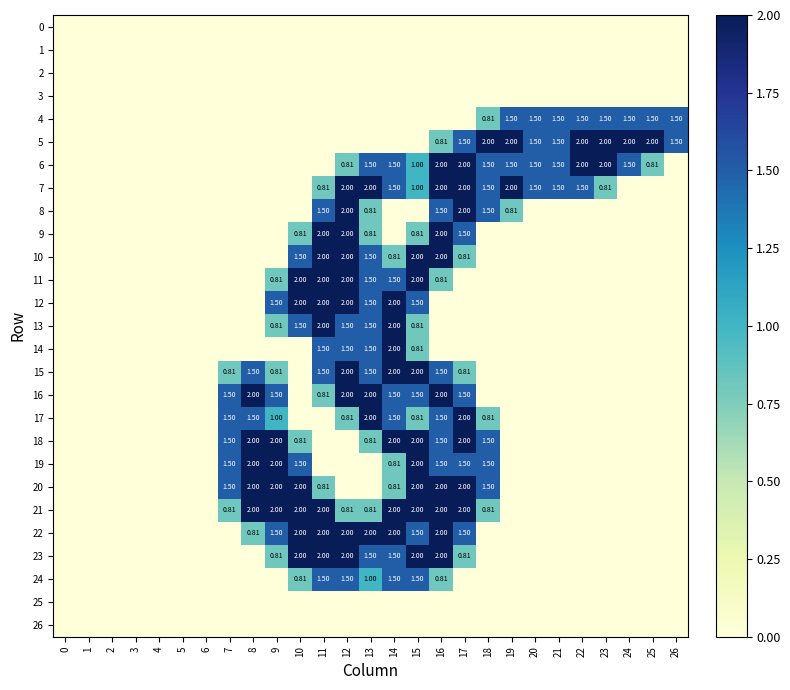

Which series has the largest range (max minus min)?

5